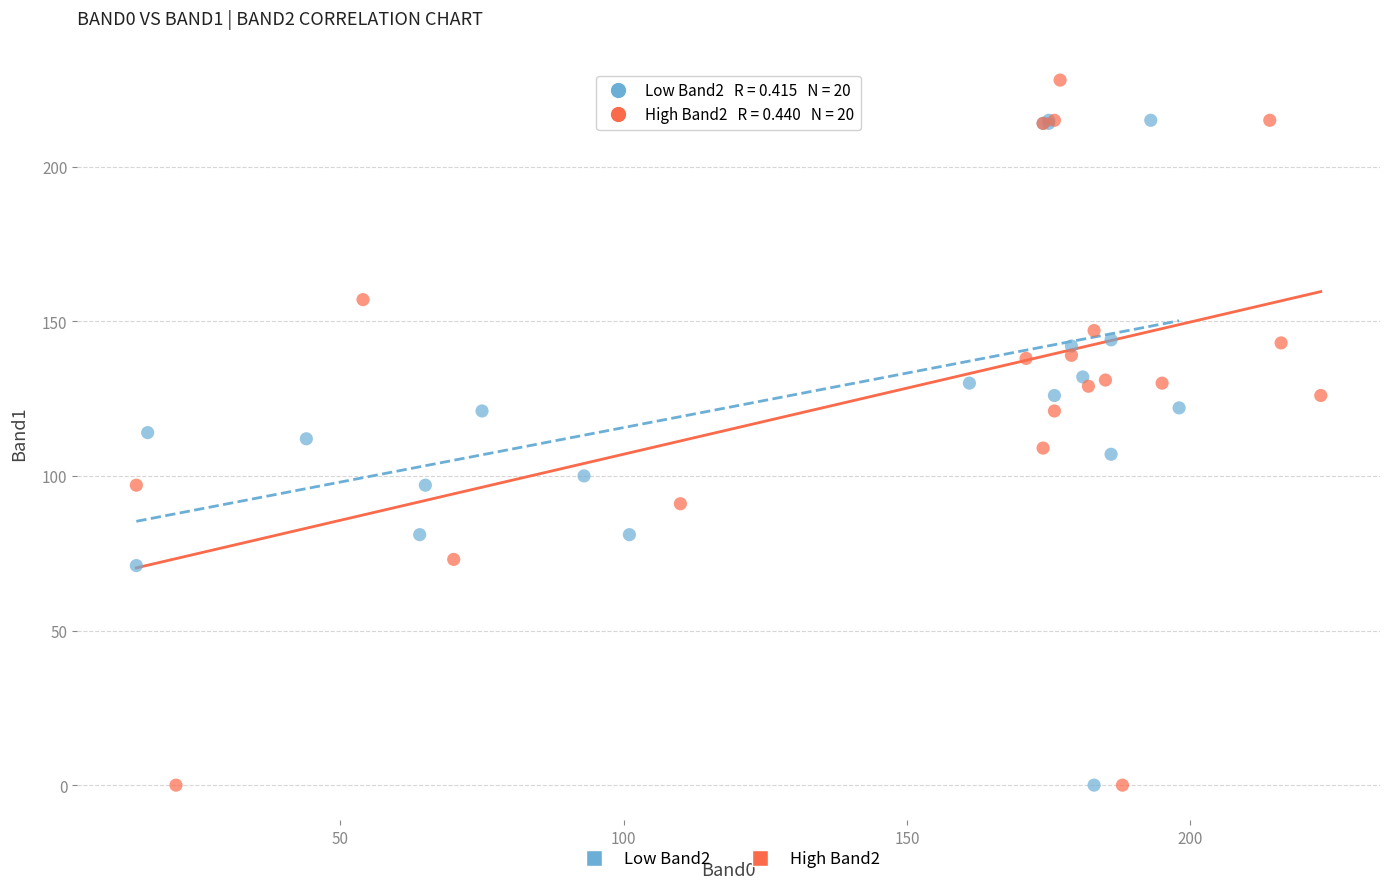

Which series reaches the maximum Y coordinate?

High Band2